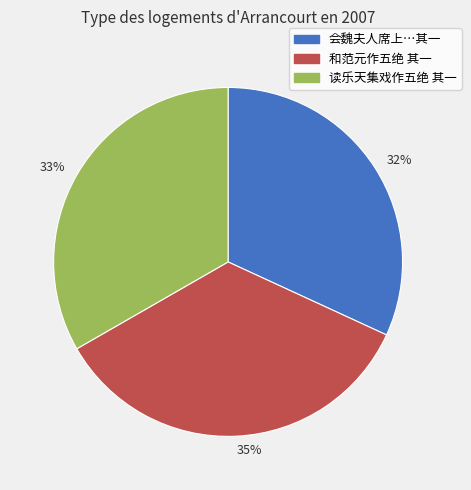

Which slice is the smallest?

32%